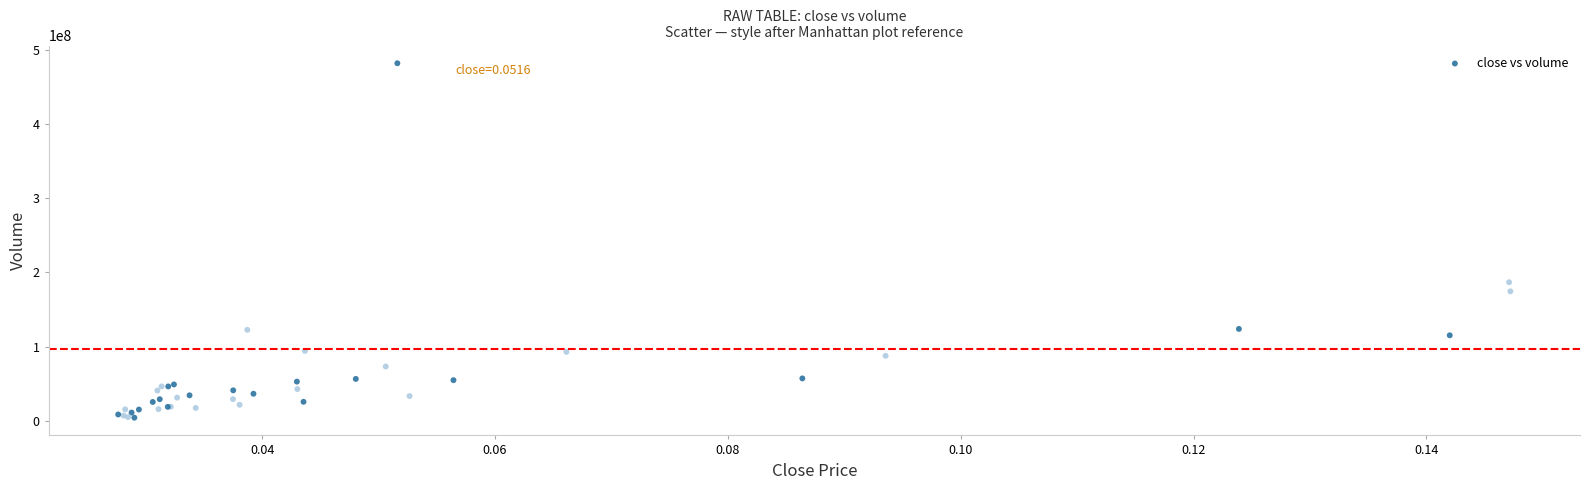

What Y value in the scatter plot is closest to 243244177?

186828678.7